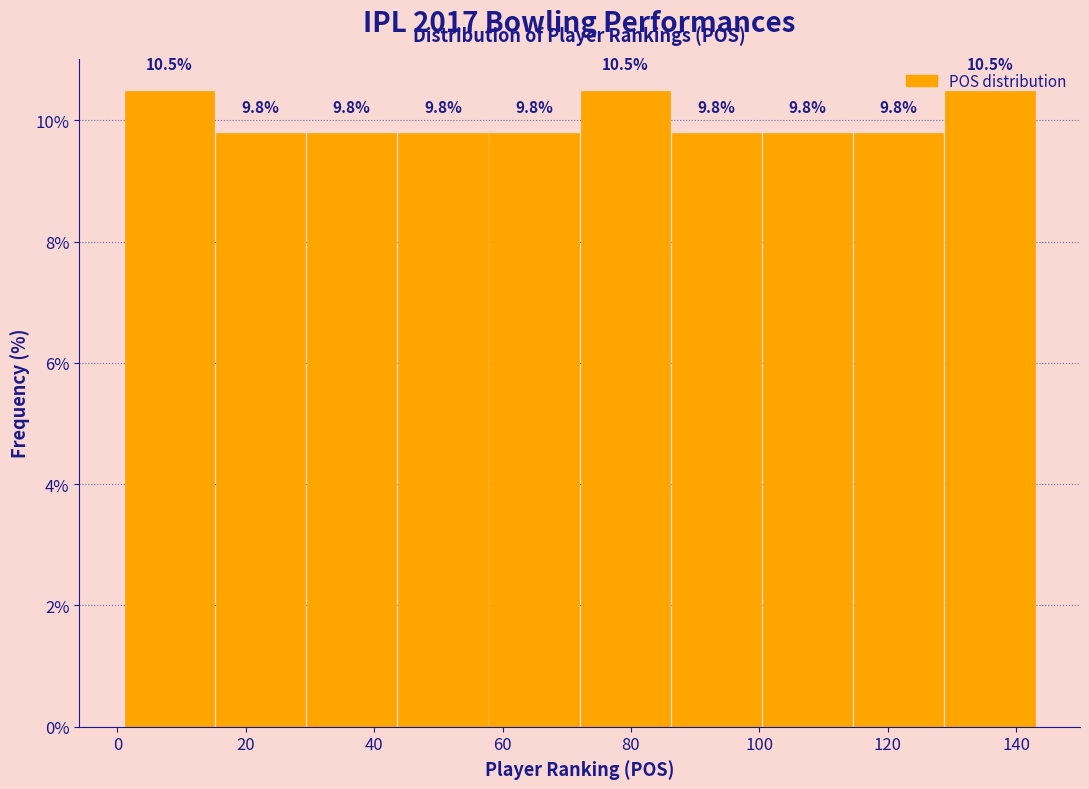

Reading left to right, list every bar in this chart as the range it spans on the x-axis followed by its height. The bar edges are not printed on the chart, so give them approximately, as read against the axis.

1.0 to 15.2: 10.5
15.2 to 29.4: 9.8
29.4 to 43.6: 9.8
43.6 to 57.8: 9.8
57.8 to 72.0: 9.8
72.0 to 86.2: 10.5
86.2 to 100.4: 9.8
100.4 to 114.6: 9.8
114.6 to 128.8: 9.8
128.8 to 143.0: 10.5